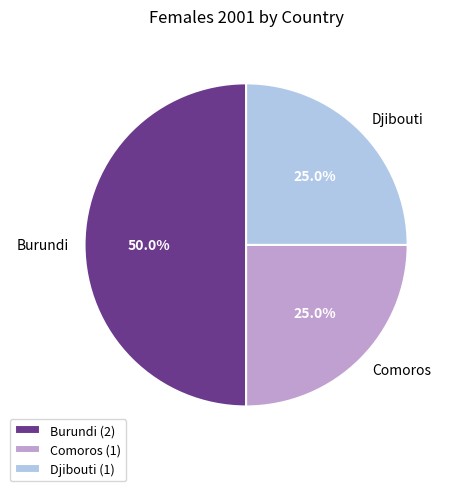

How many segments does this pie chart have?

3